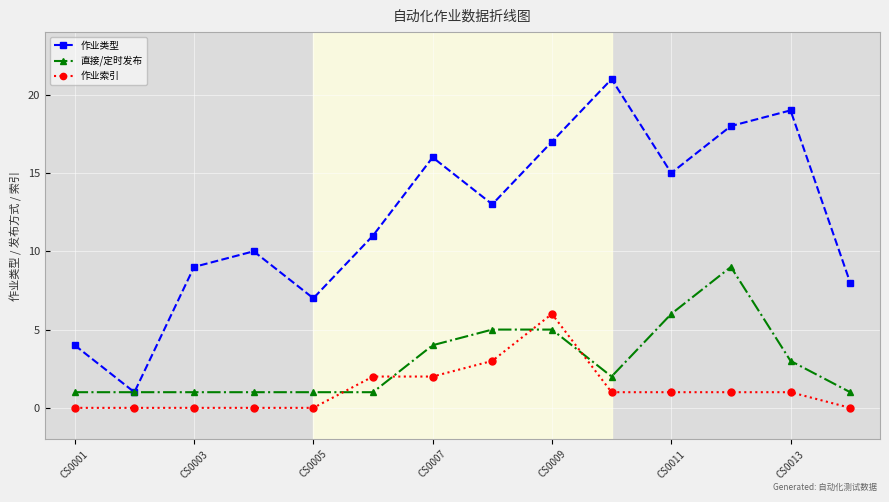

Rank the series by their maximum value, from lowest to highest.

作业索引, 直接/定时发布, 作业类型